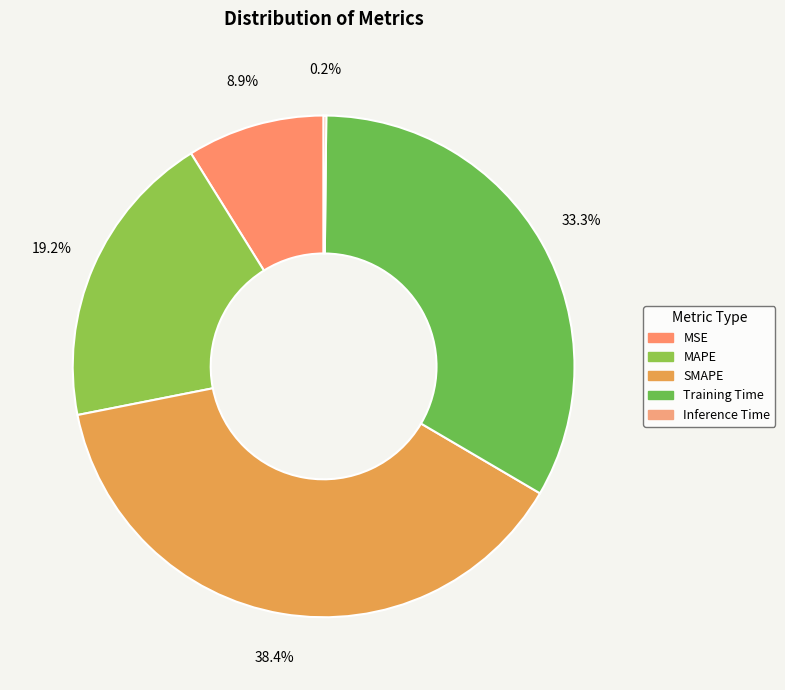

What is the largest slice in the pie chart?

SMAPE